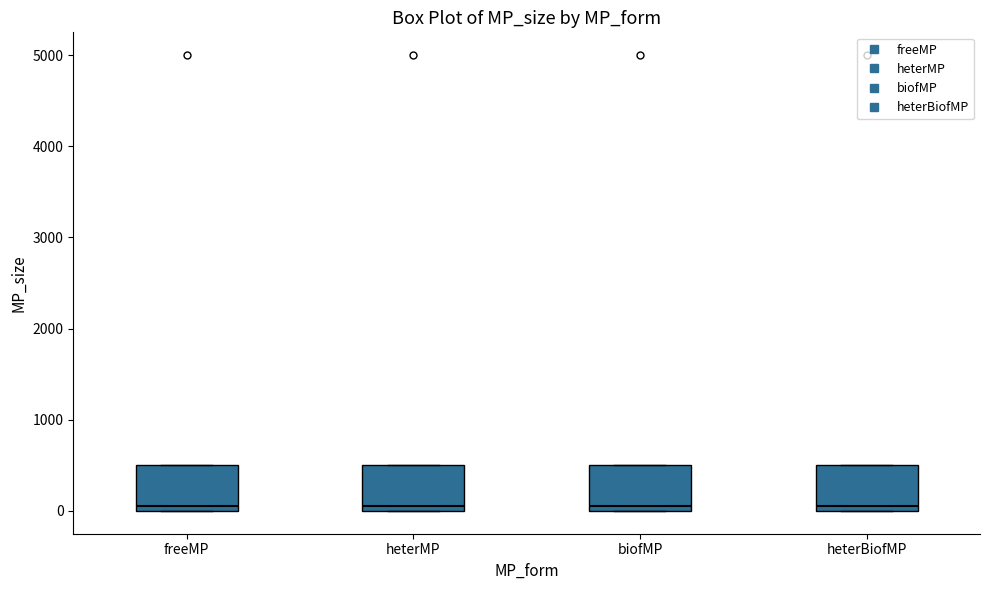

Where is the upper edge of the box for freeMP on the y-axis? The values are not printed on the chart, so give them approximately, as read against the axis.

500